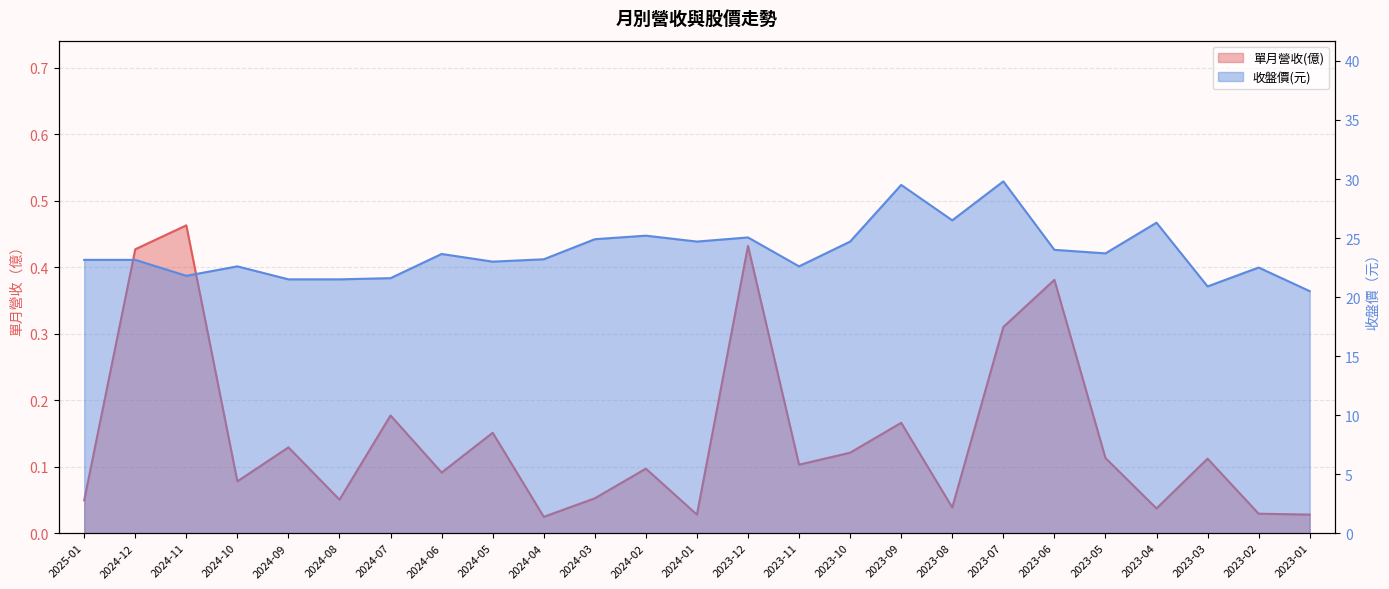

At how many categories does at least one series exceed 15?

25